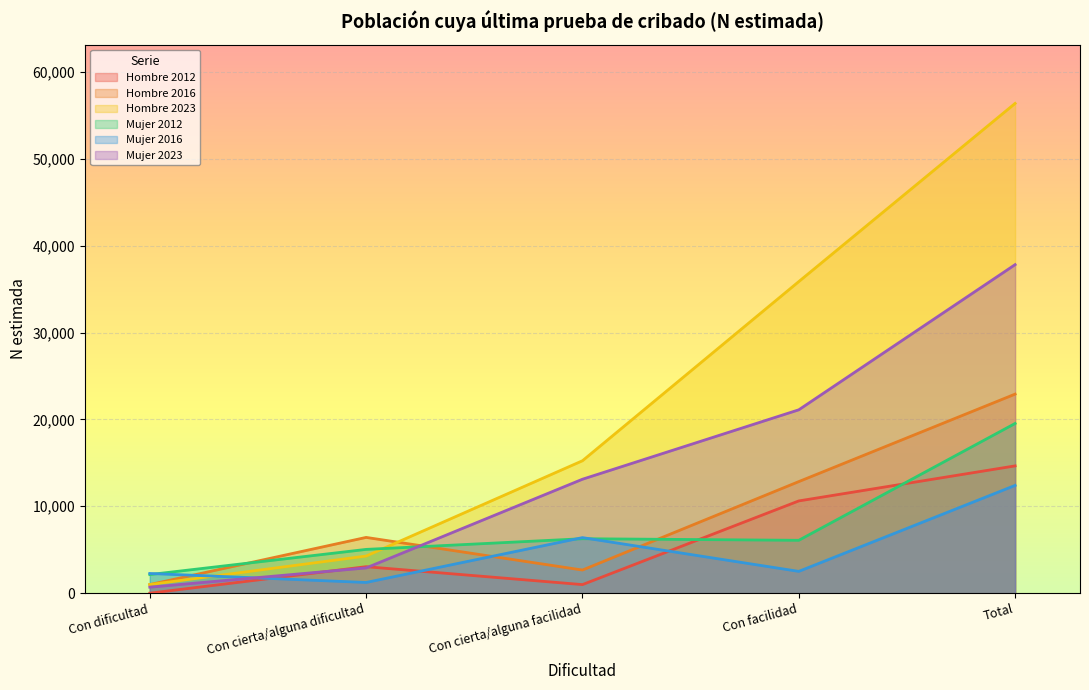

Is it true that Mujer 2023 equals 37814 at Total?

True